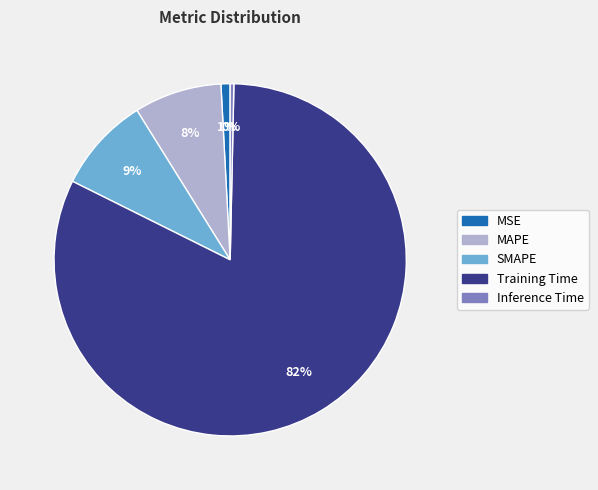

What percentage is the Training Time slice, to the nearest percent?

82%